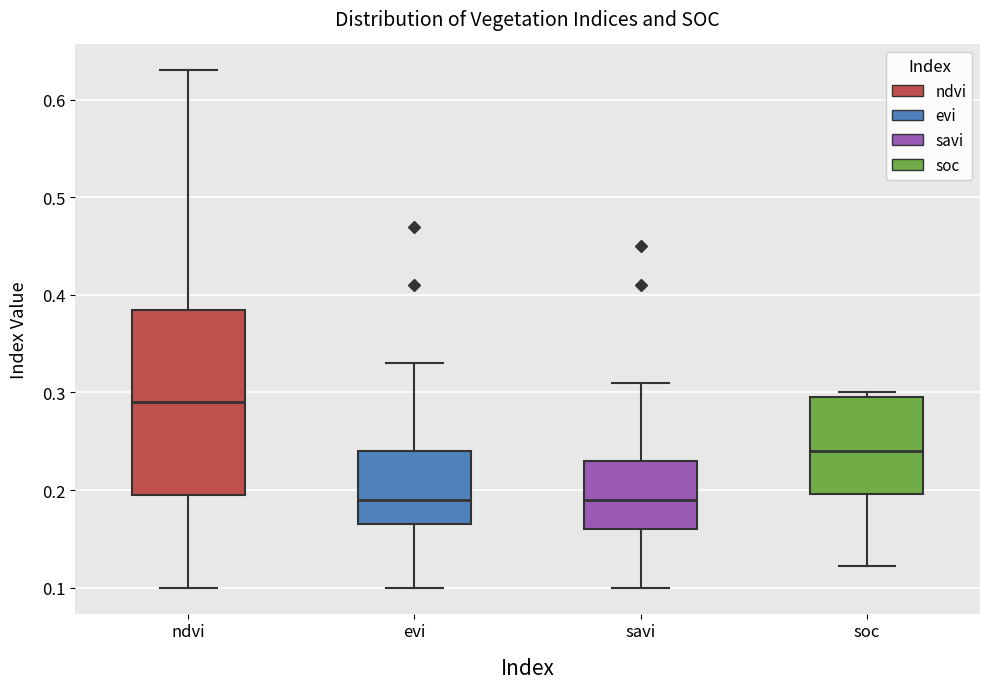

Which box is the tallest, from its lower edge to its upper edge?

ndvi